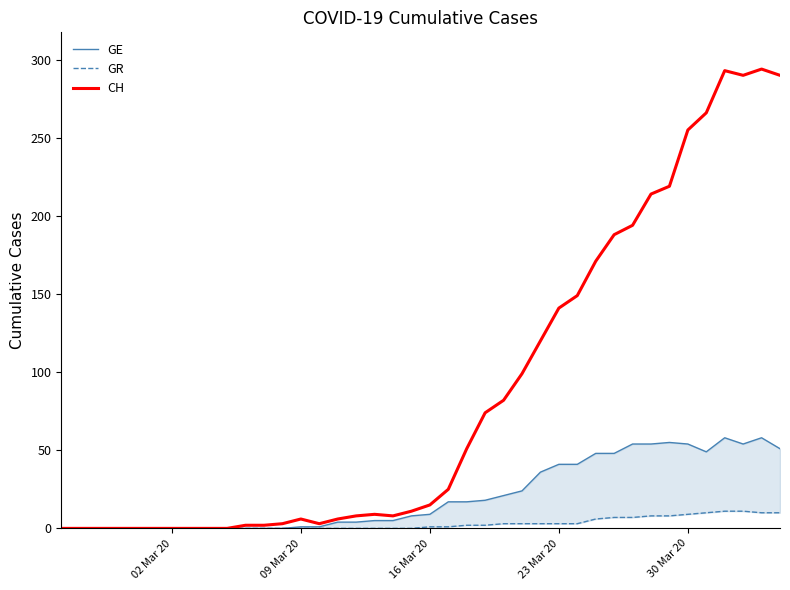

Is it true that CH equals 0 at 02 Mar 20?

True